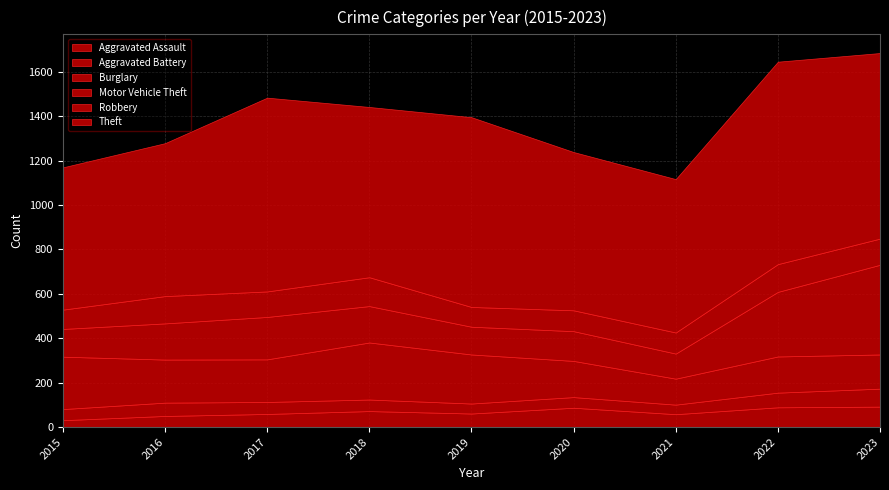

At which label does Theft first exceed 767?

2017